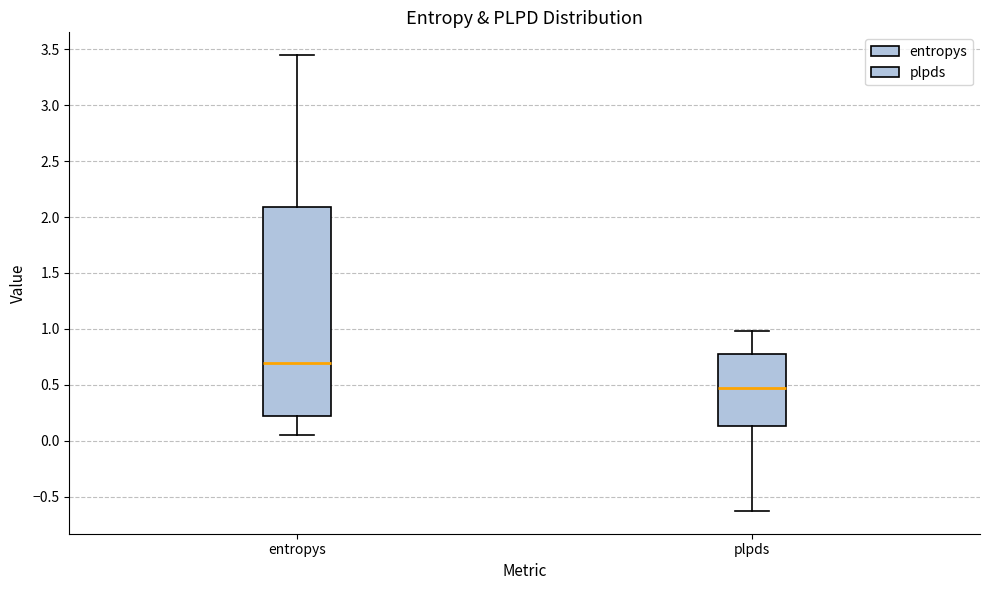

Reading left to right, read every box against the y-axis: the position of its median line, the range the box covers, and the ends of its whiskers. The values are not printed on the chart, so give them approximately, as read against the axis.

entropys: median 0.70, box 0.20 to 2.10, whiskers 0.05 to 3.45
plpds: median 0.45, box 0.15 to 0.75, whiskers -0.65 to 1.00